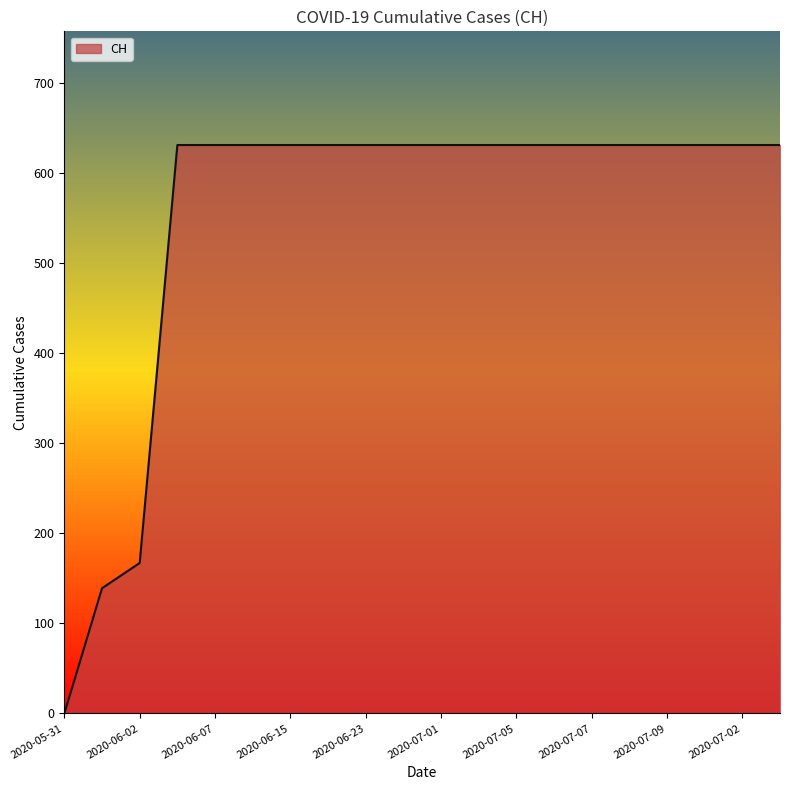

Reading right to left, list all the values displayed in this chart.

631	631	631	631	631	631	631	631	631	631	631	631	631	631	631	631	631	167	139	0